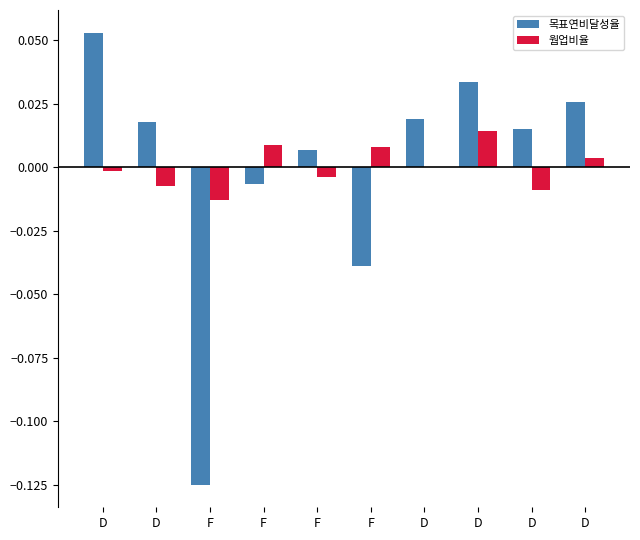

Are the bars horizontal?

No